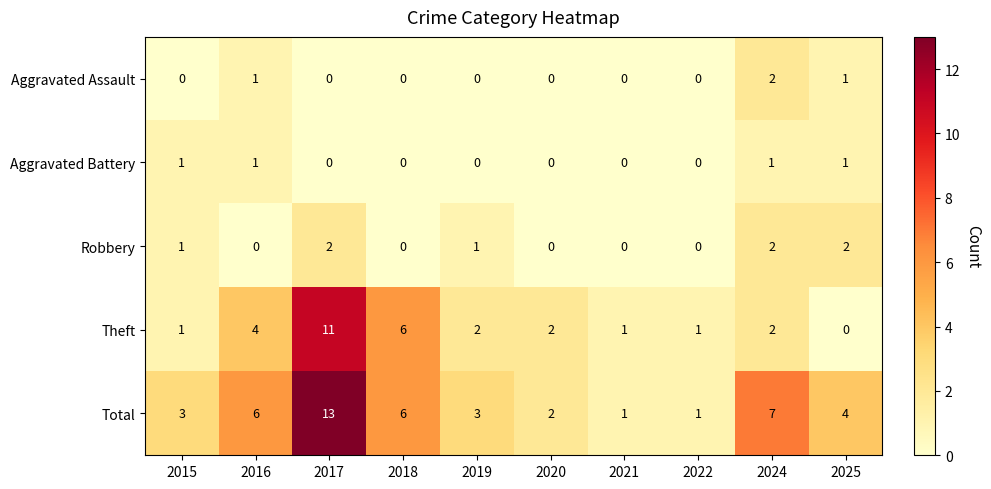

Which category has the highest value across all series?

2017